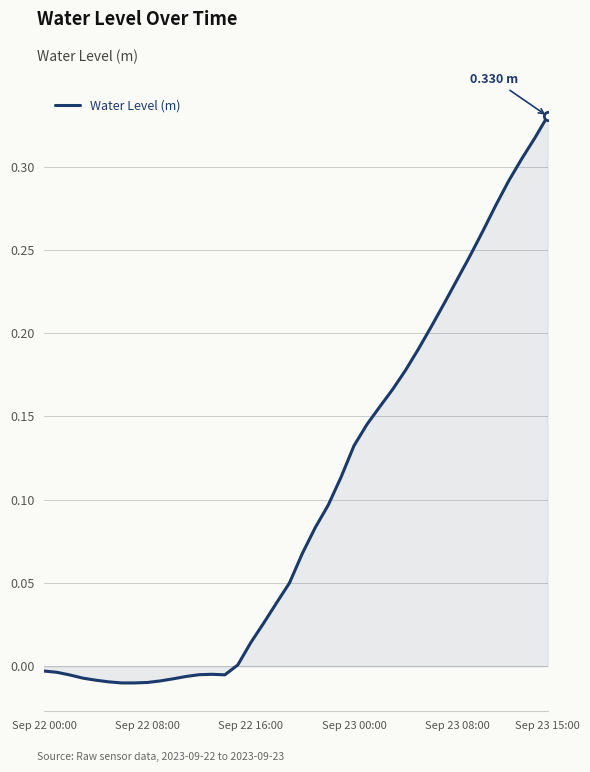

Is this an area chart (filled region under the line)?

Yes